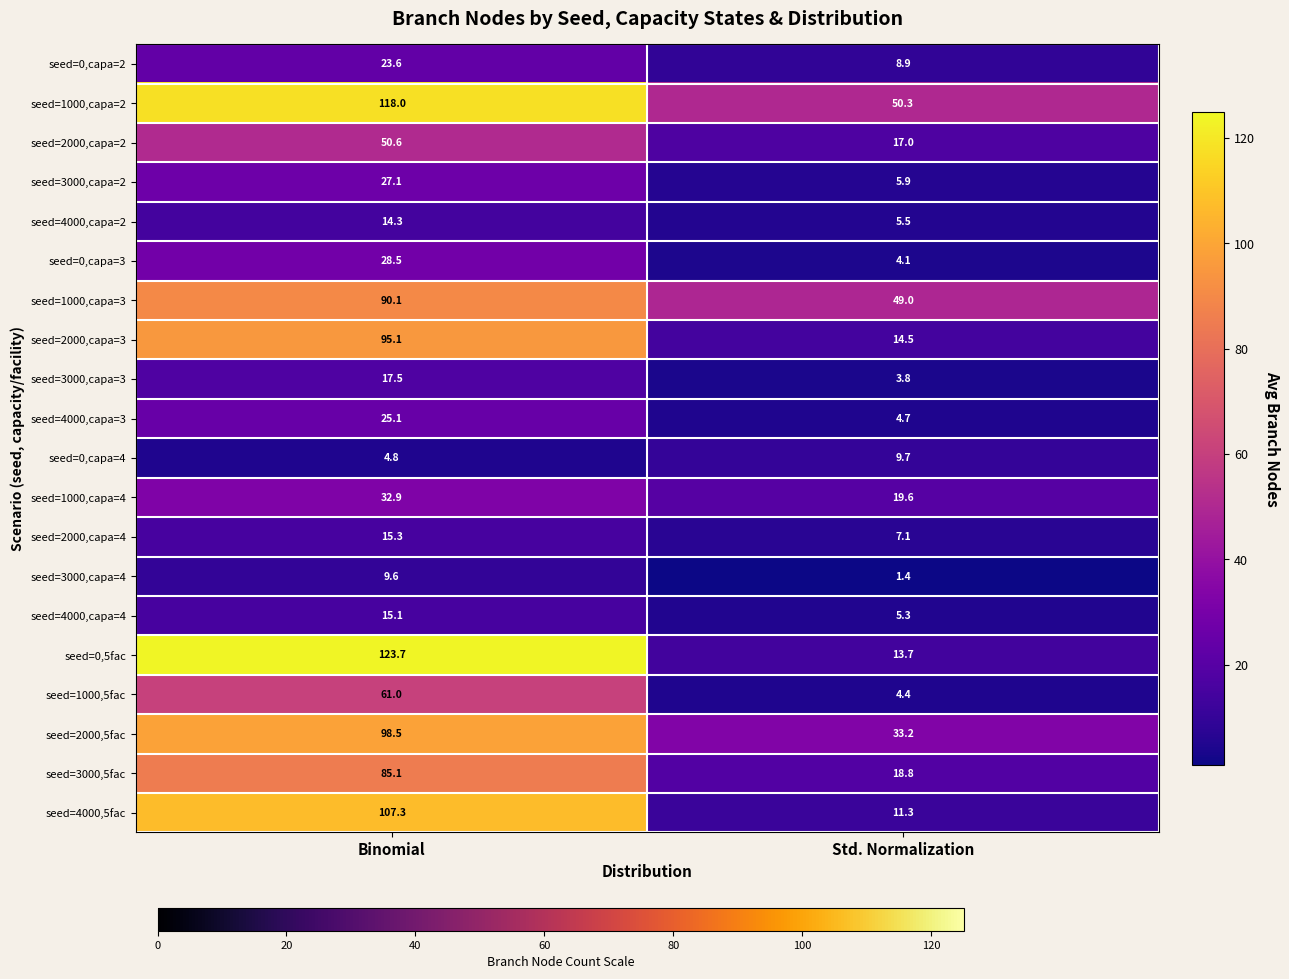

What is the maximum value shown in the chart?

123.7